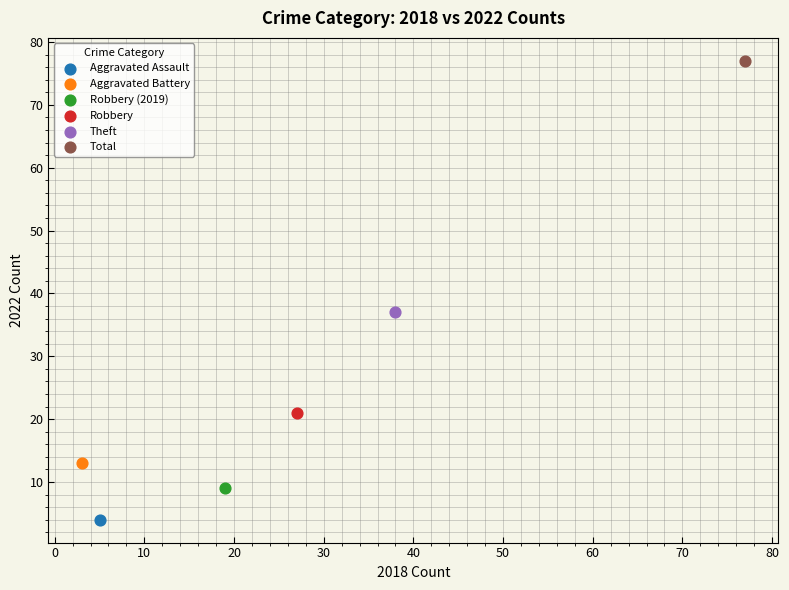

Which series reaches the minimum Y coordinate?

Aggravated Assault